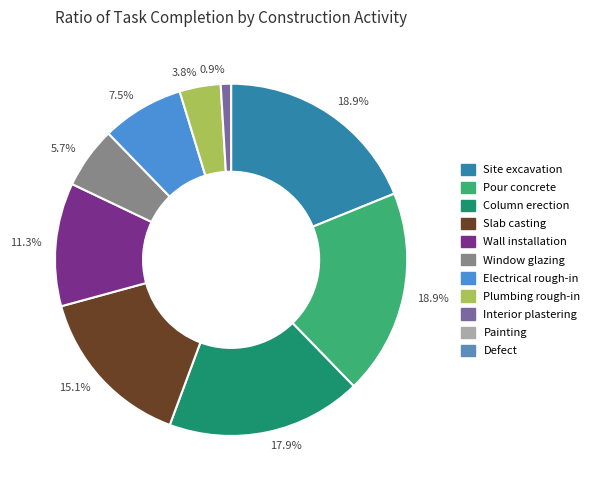

How many slices are in this pie chart?

9